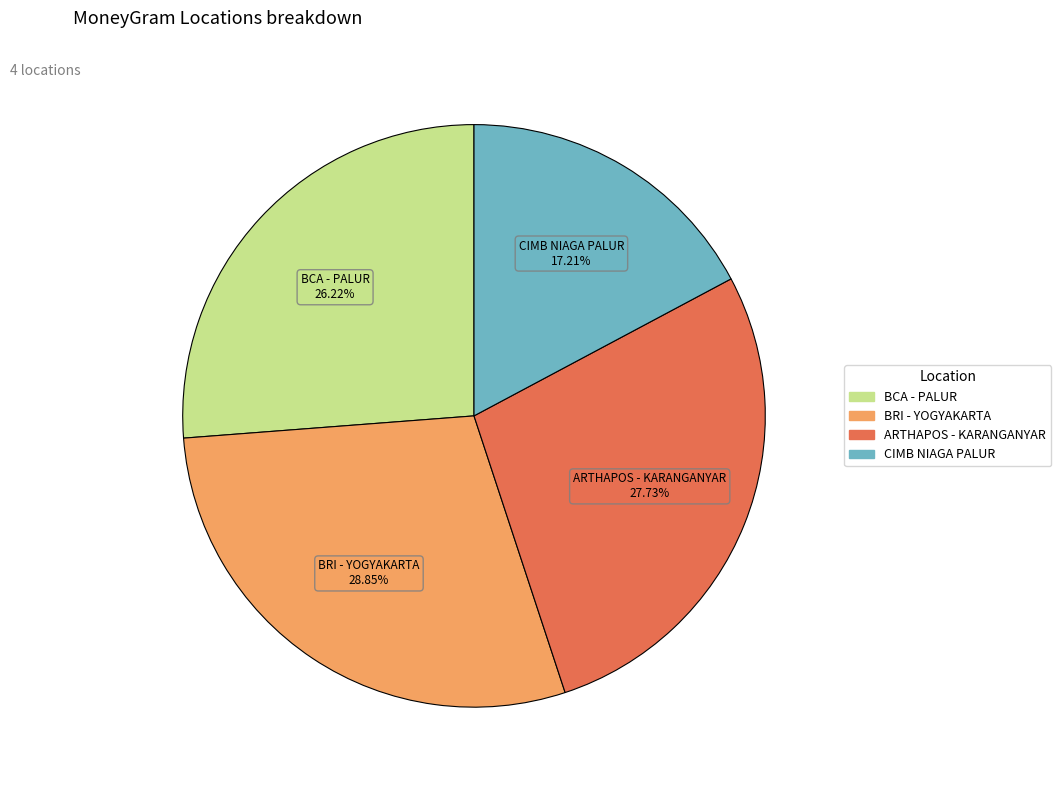

Is there a majority slice in this chart?

No